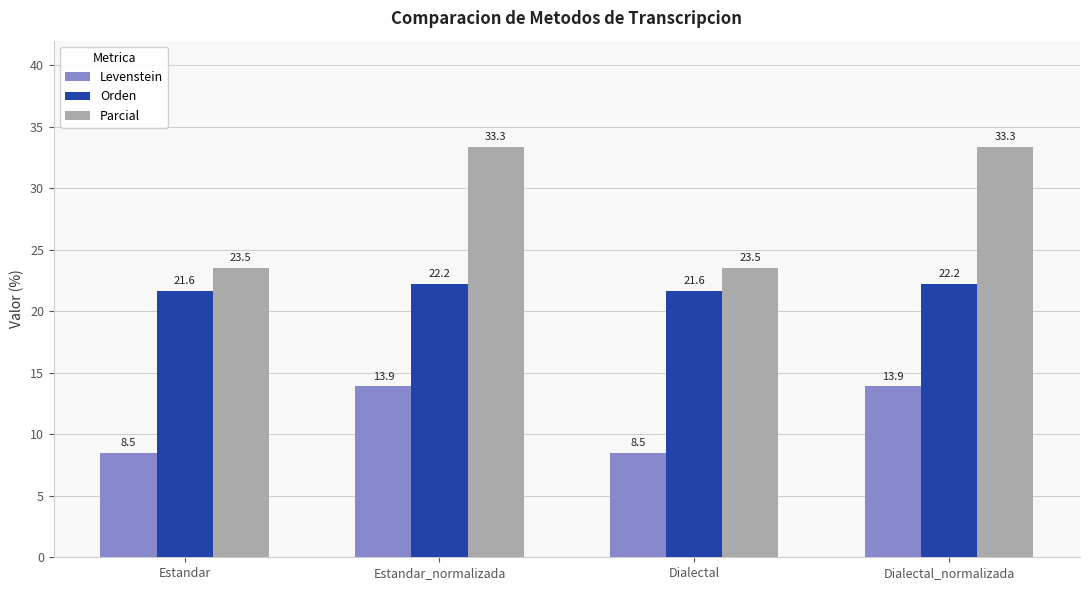

List the series in order of their overall mean, lowest first.

Levenstein, Orden, Parcial